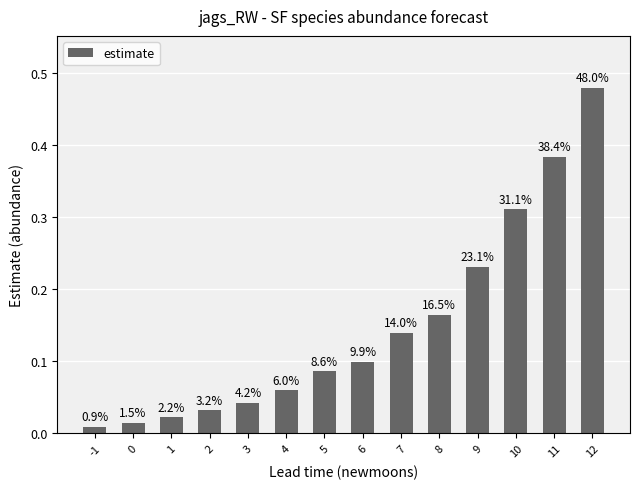

Reading left to right, transcribe all the data shown in this chart.

0.0	0.0	0.0	0.0	0.0	0.1	0.1	0.1	0.1	0.2	0.2	0.3	0.4	0.5